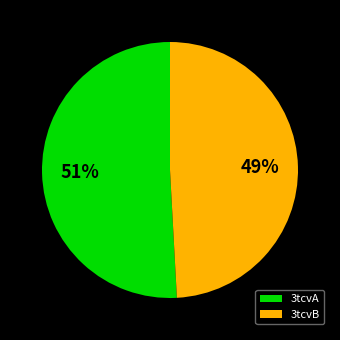

Which category has the biggest portion of the pie?

3tcvA